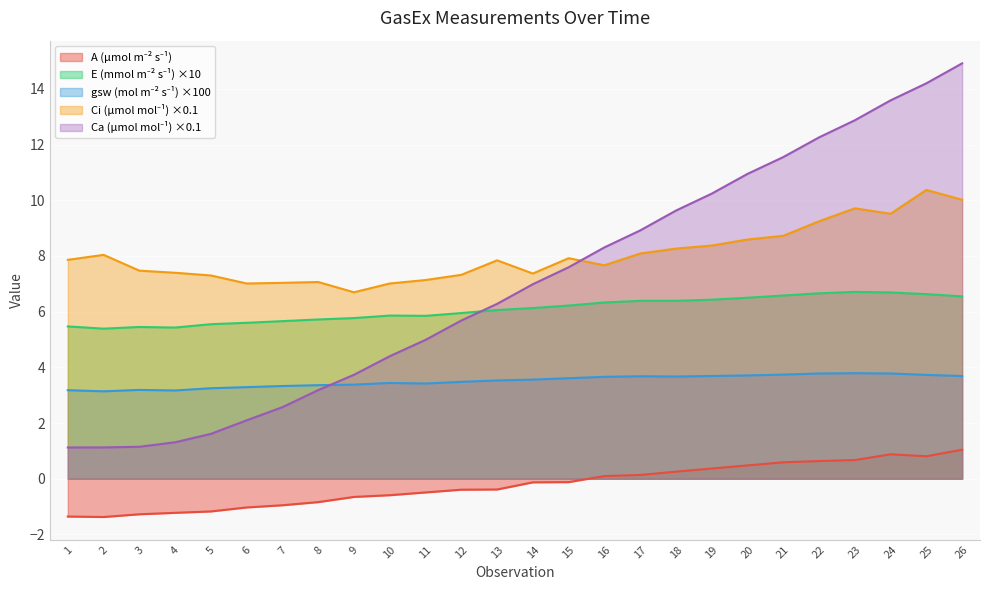

True or false: A and Ci cross at least once.

False